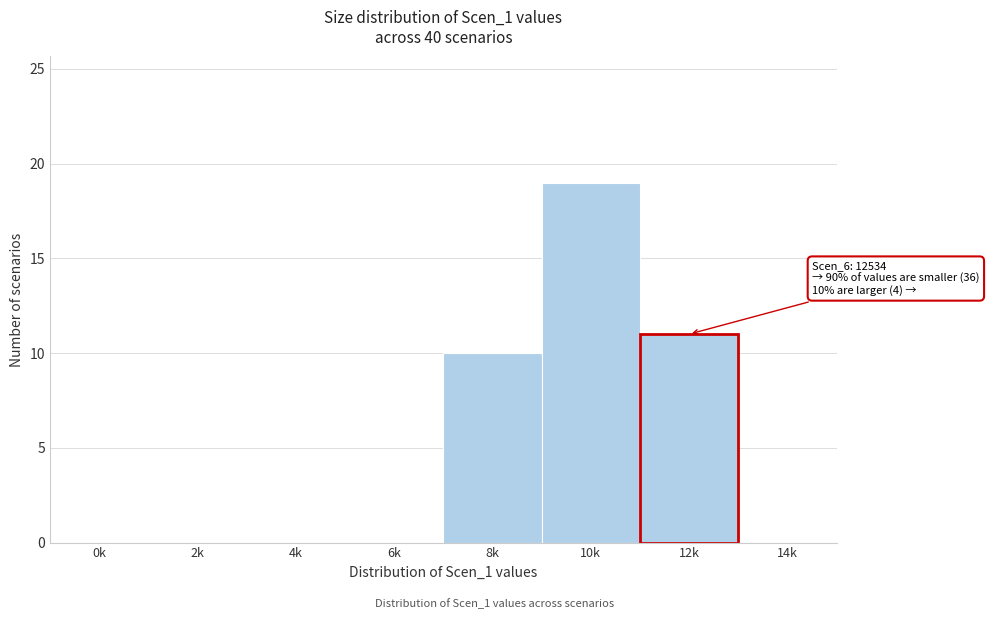

Reading right to left, what are all the values shown in this chart?

14k=0	12k=11	10k=19	8k=10	6k=0	4k=0	2k=0	0k=0